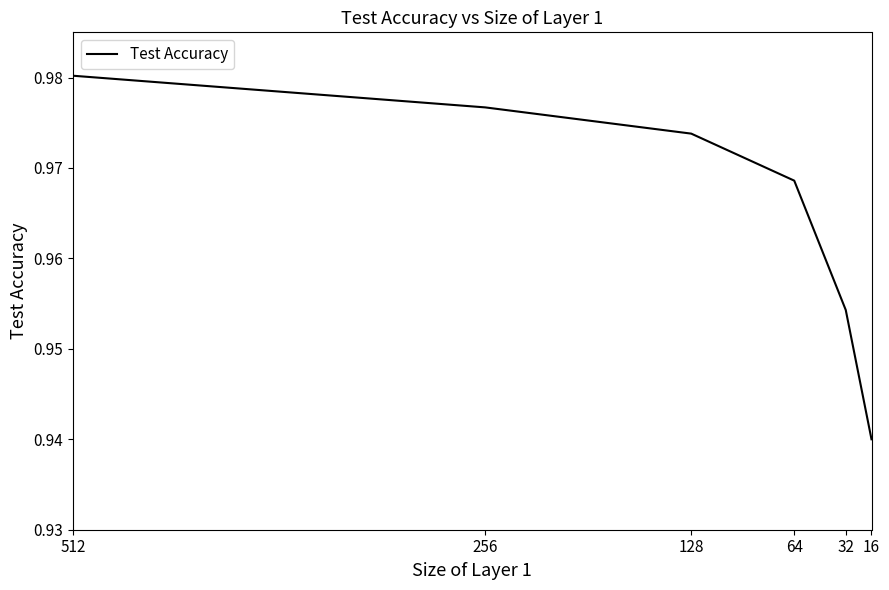

Which category has the lowest value across all series?

16